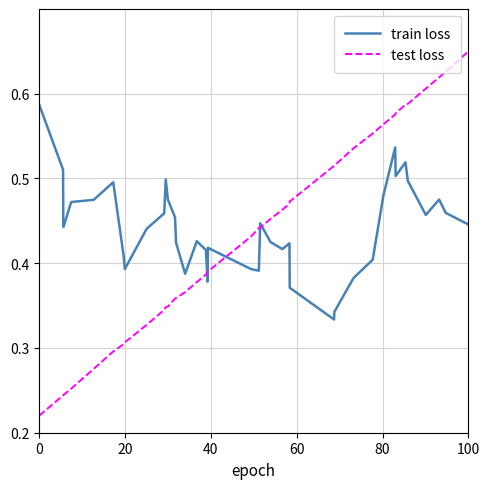

True or false: test loss and train loss cross at least once.

True